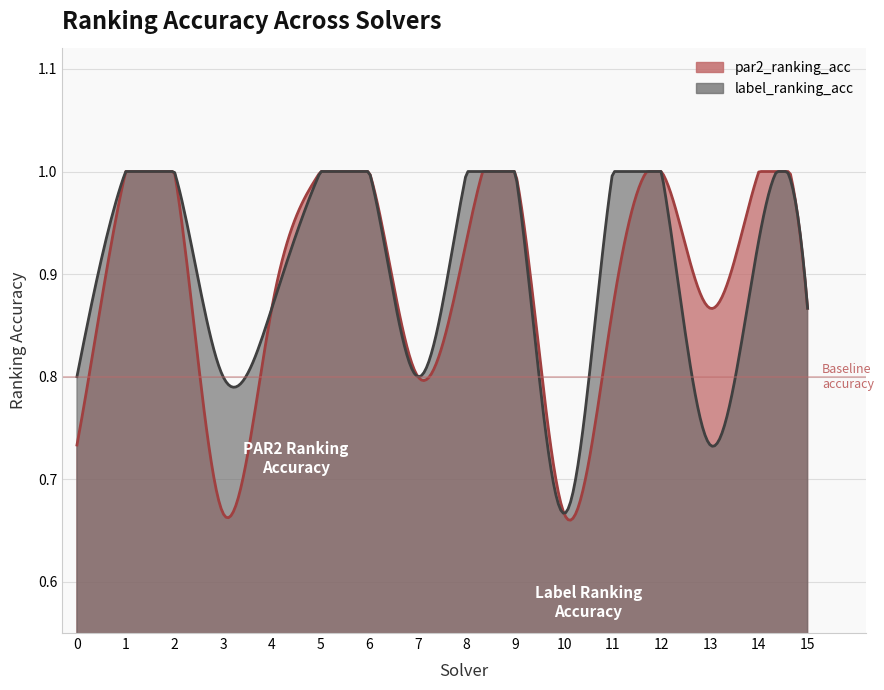

What is the difference between the maximum and minimum values in the par2_ranking_acc series?

0.3